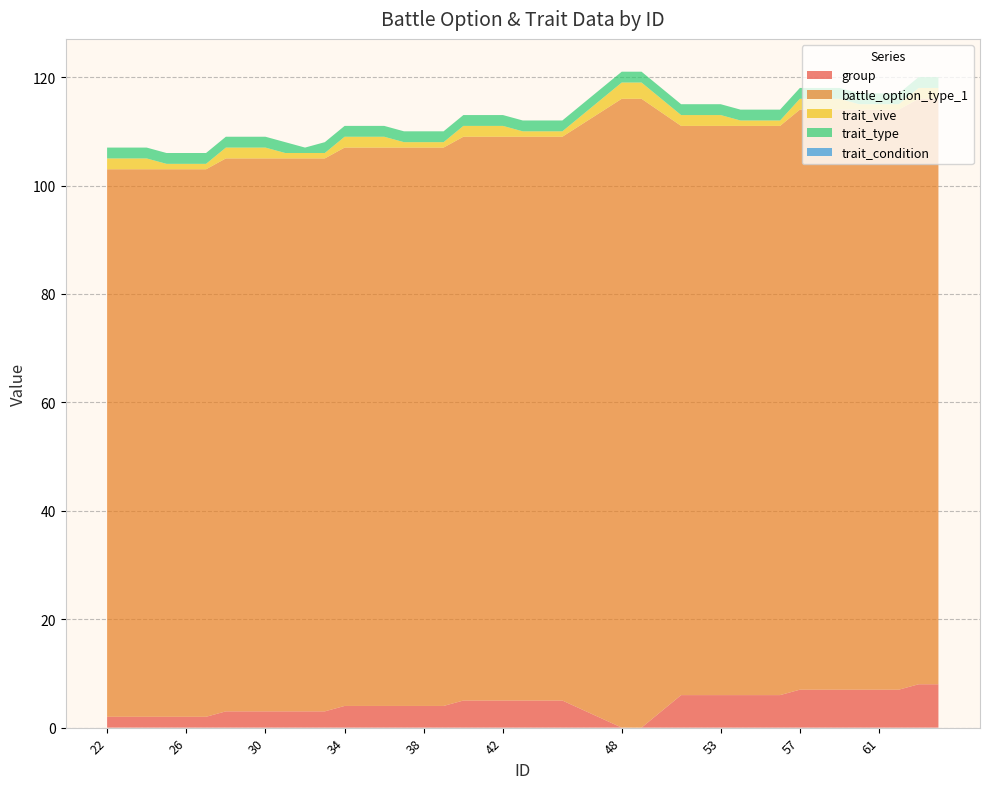

What is the maximum value for group?

8